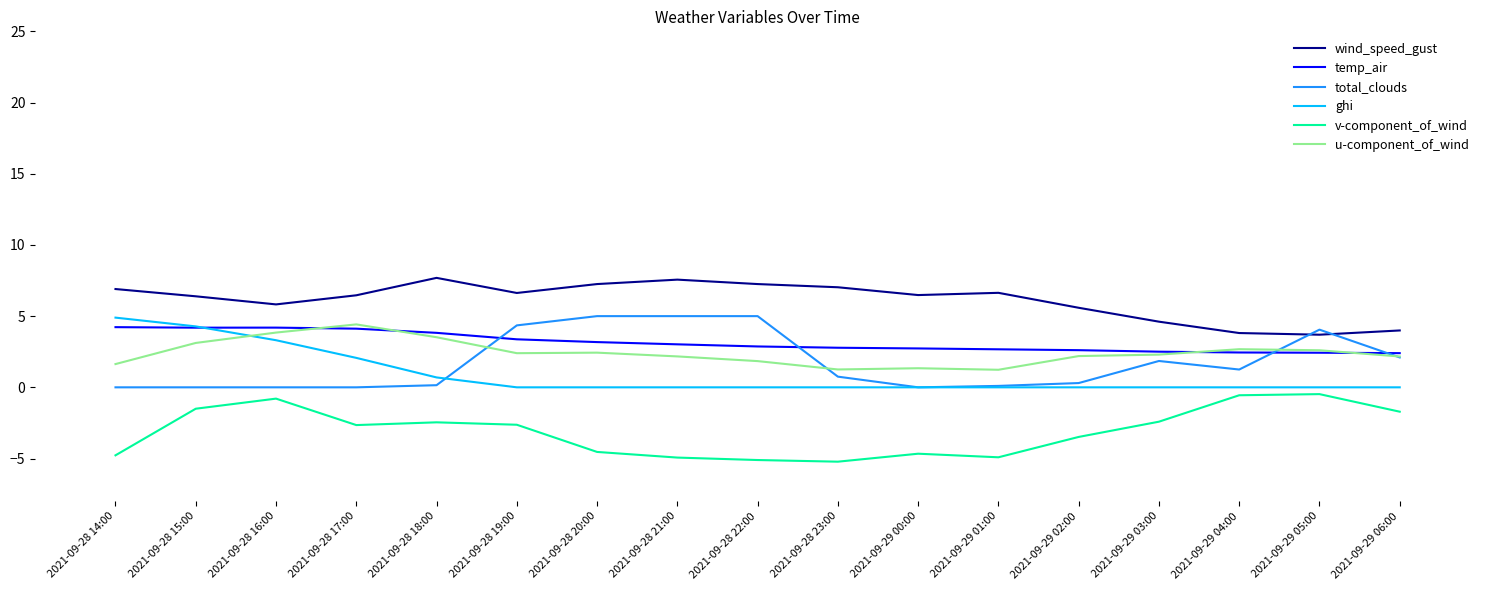

What is the sum of all temp_air values?

53.6